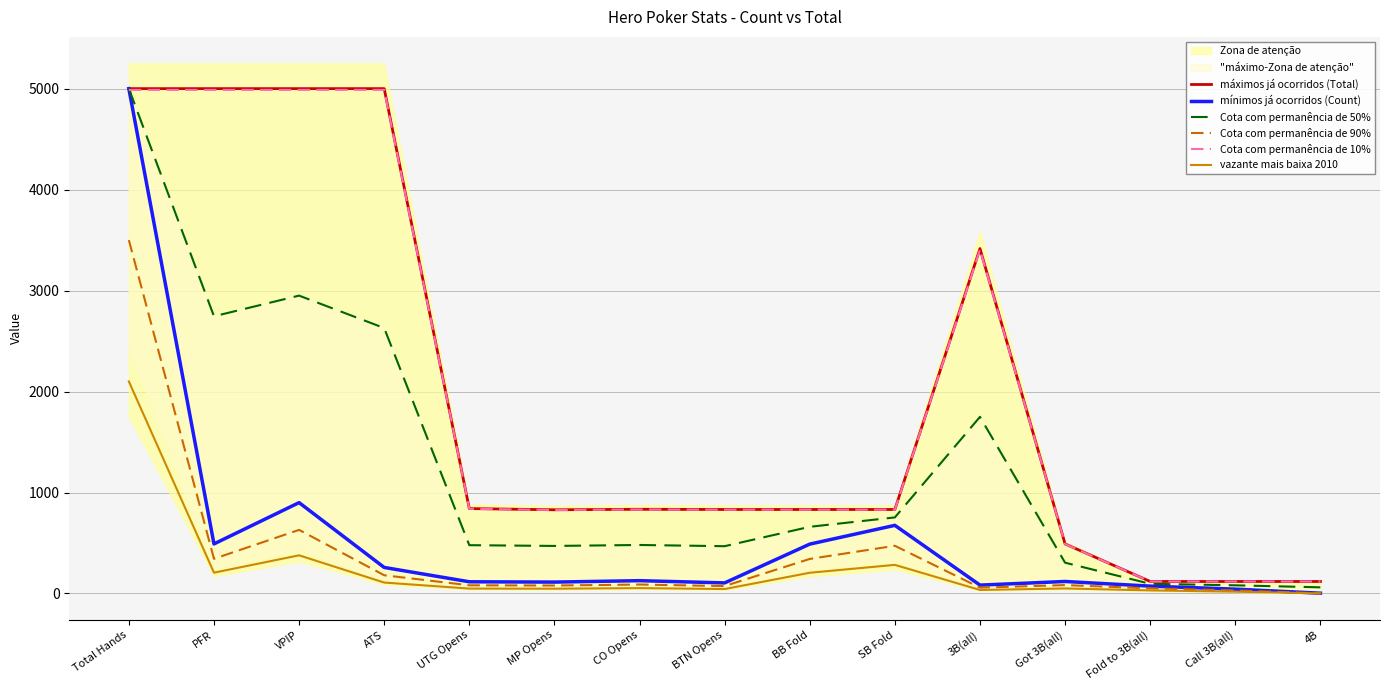

Reading left to right, transcribe all the data shown in this chart.

máximos já ocorridos (Total): 5000.0	5000.0	5000.0	5000.0	841.0	829.0	834.0	832.0	832.0	832.0	3416.0	491.0	119.0	119.0	119.0
mínimos já ocorridos (Count): 5000.0	491.0	900.0	258.0	116.0	113.0	127.0	105.0	489.0	675.0	83.0	119.0	73.0	43.0	3.0
Cota com permanência de 50%: 5000.0	2745.5	2950.0	2629.0	478.5	471.0	480.5	468.5	660.5	753.5	1749.5	305.0	96.0	81.0	61.0
Cota com permanência de 90%: 3500.0	343.7	630.0	180.6	81.2	79.1	88.9	73.5	342.3	472.5	58.1	83.3	51.1	30.1	2.1
Cota com permanência de 10%: 4987.5	4987.5	4987.5	4987.5	838.9	826.9	831.9	829.9	829.9	829.9	3407.5	489.8	118.7	118.7	118.7
vazante mais baixa 2010: 2100.0	206.2	378.0	108.4	48.7	47.5	53.3	44.1	205.4	283.5	34.9	50.0	30.7	18.1	1.3